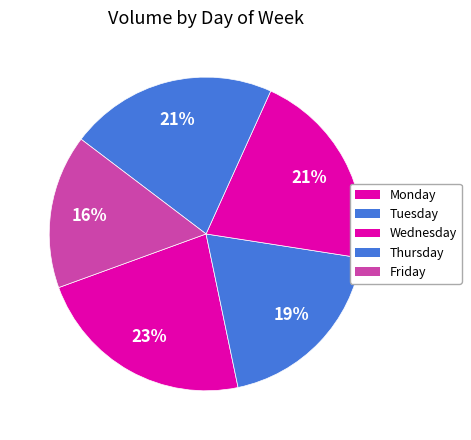

How many segments does this pie chart have?

5